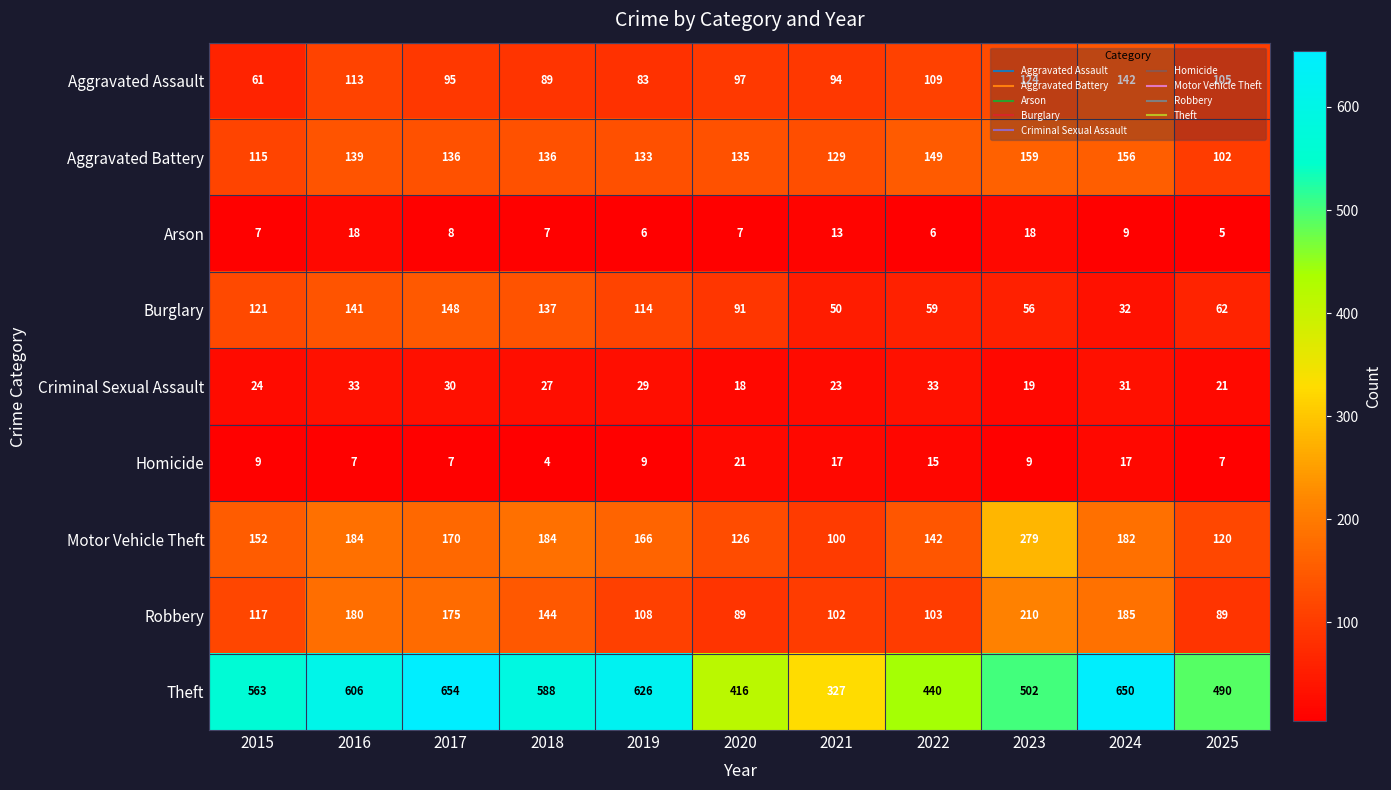

How many distinct data groups are displayed?

9